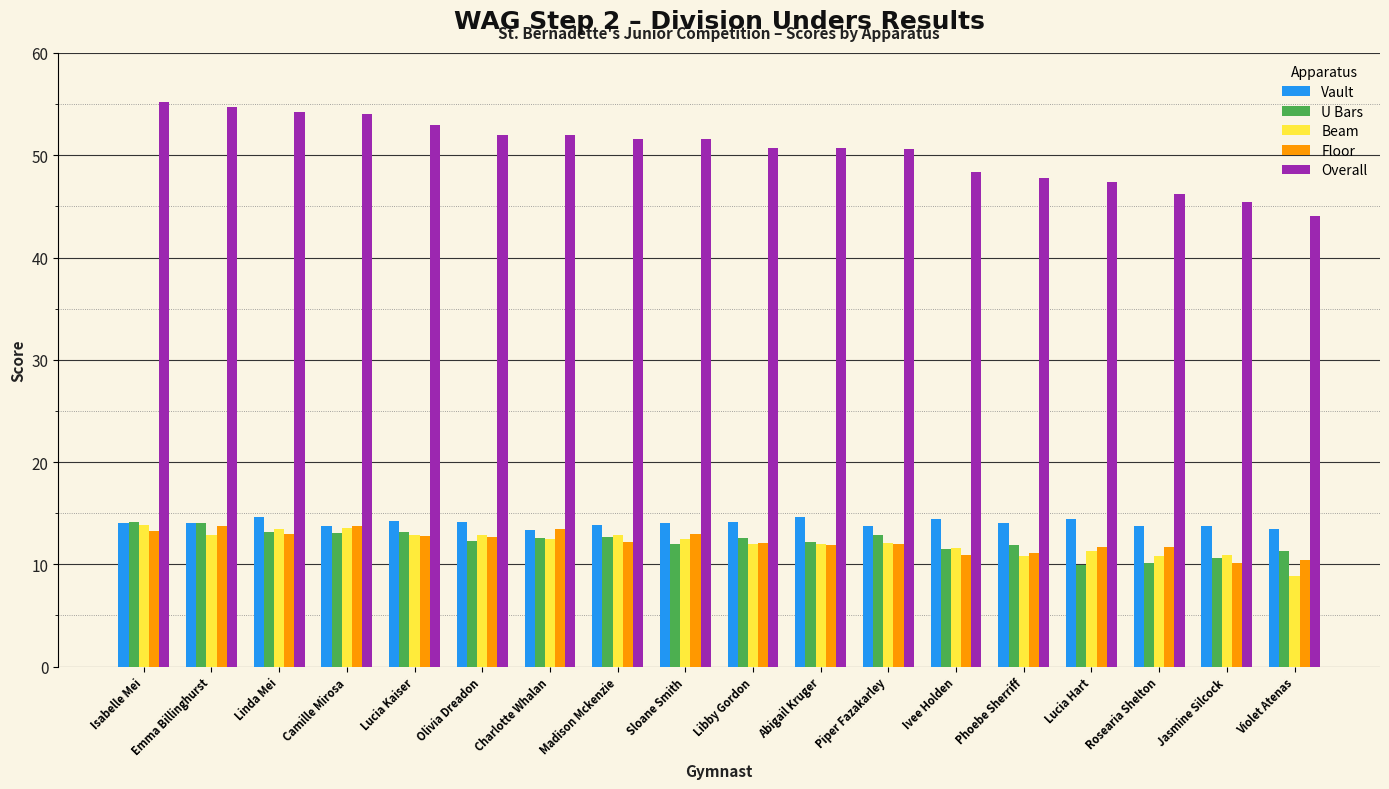

What is the label of the 18th bar from the right?

Isabelle Mei